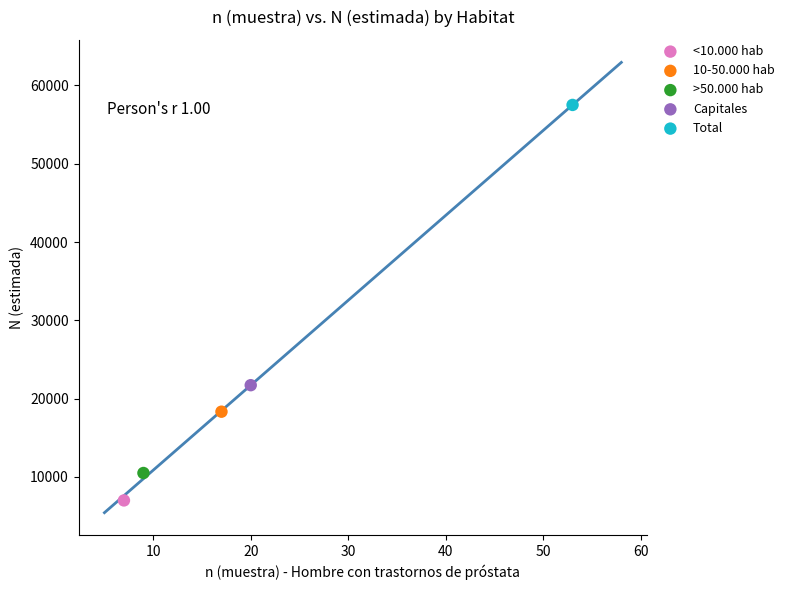

Which series reaches the minimum Y coordinate?

<10.000 hab